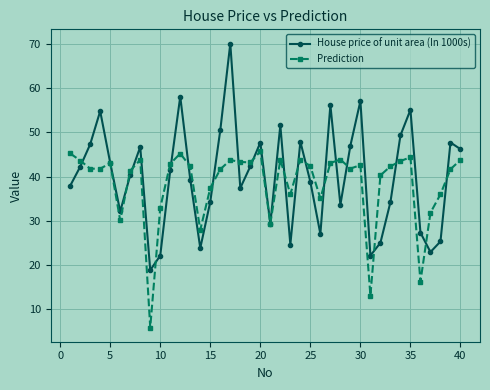

Is this an area chart (filled region under the line)?

No